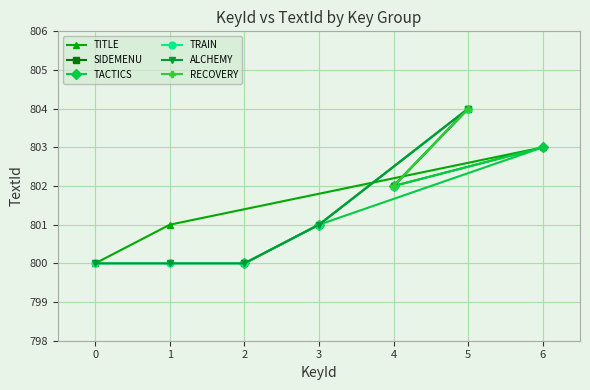

The TITLE series shows 1226 at 0. True or false?

False